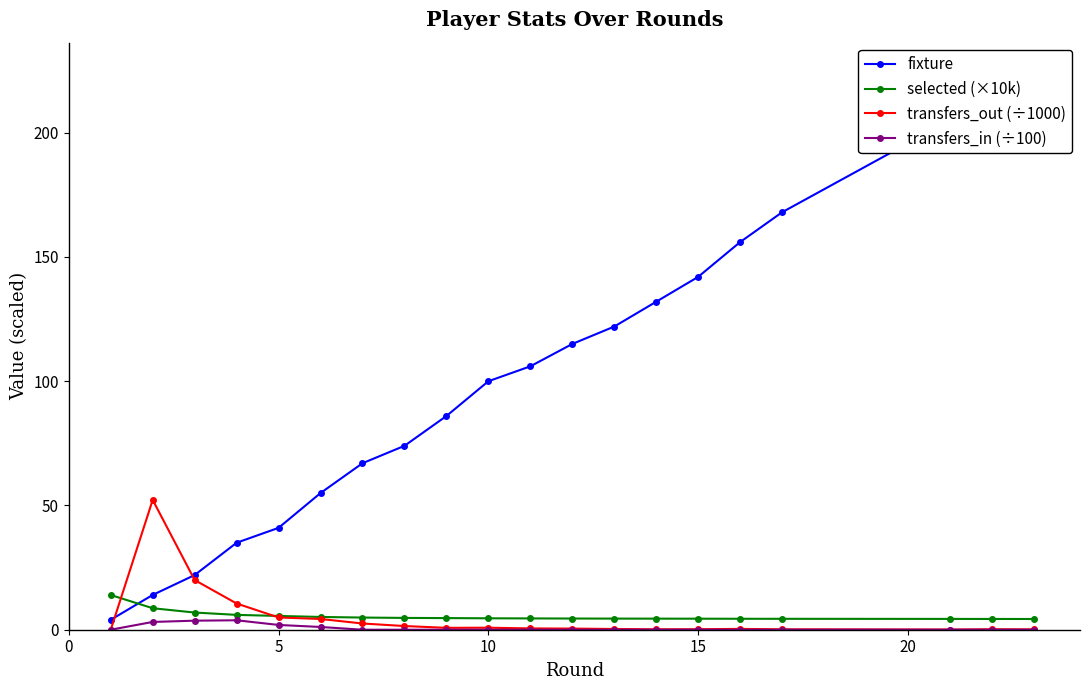

Read the transfers_out (÷1000) value at 10.

0.8